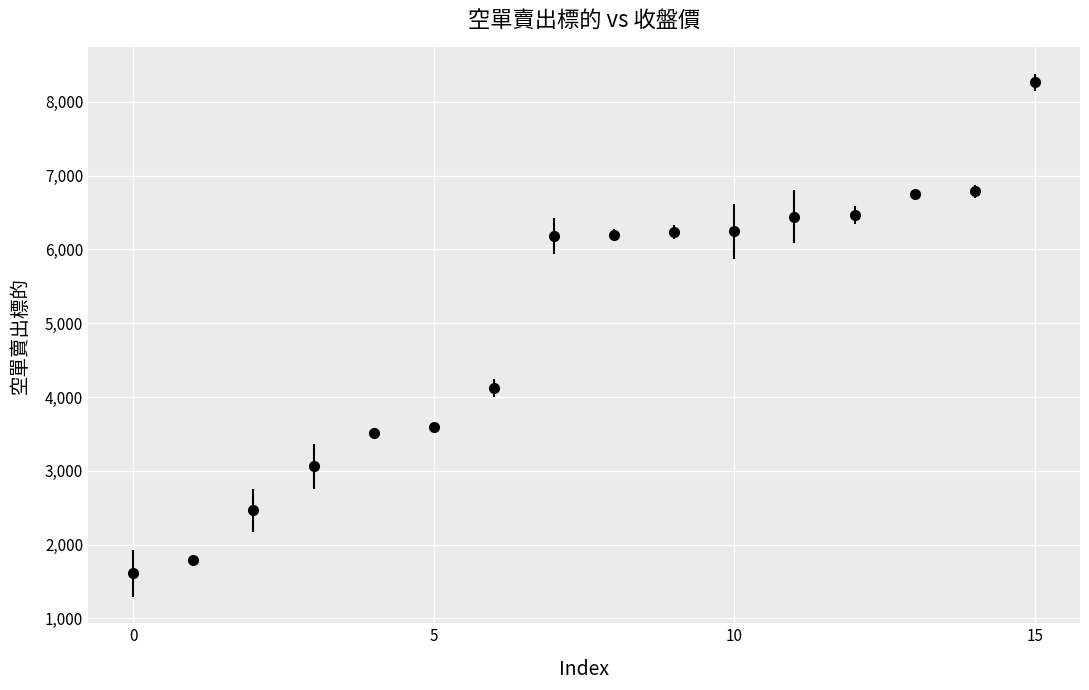

What is the smallest value displayed?

1609